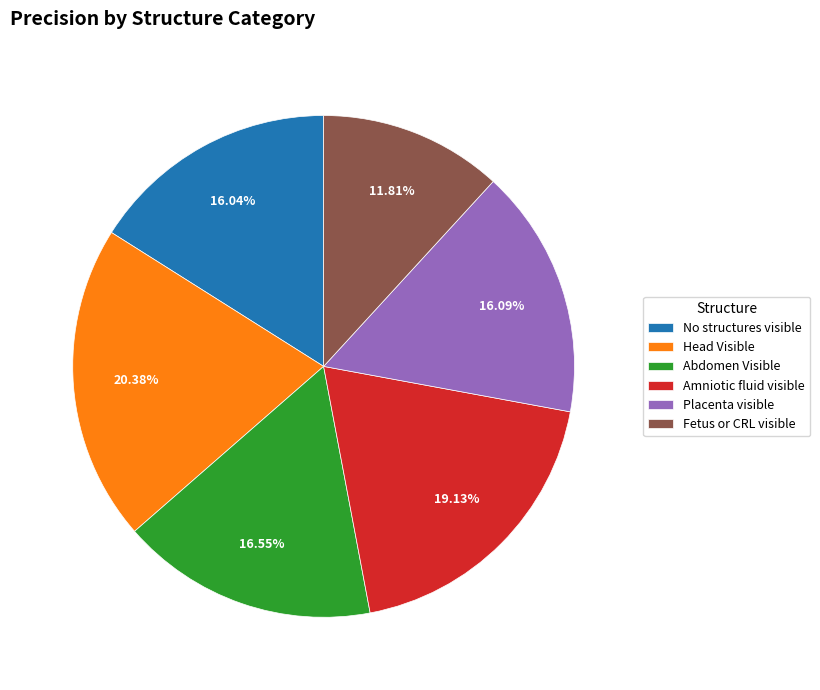

Which slice is the smallest?

Fetus or CRL visible